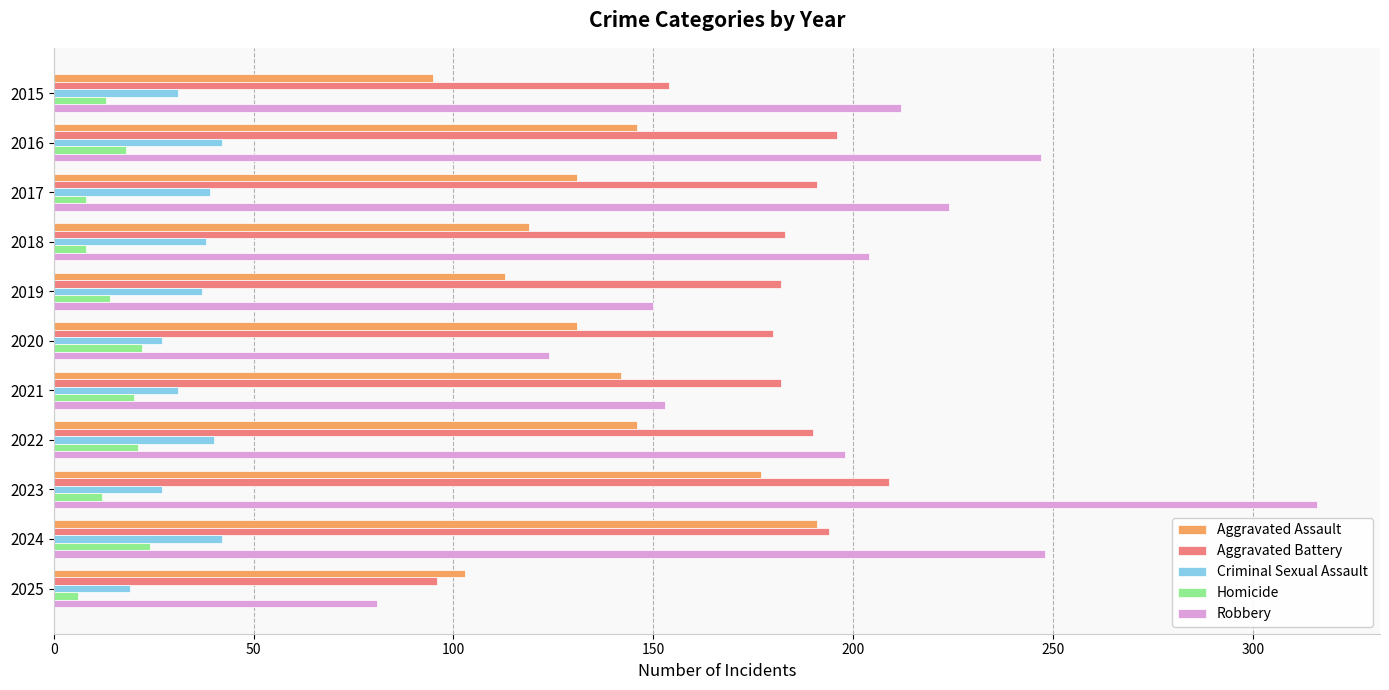

What is the approximate value of Homicide at 2021?

20